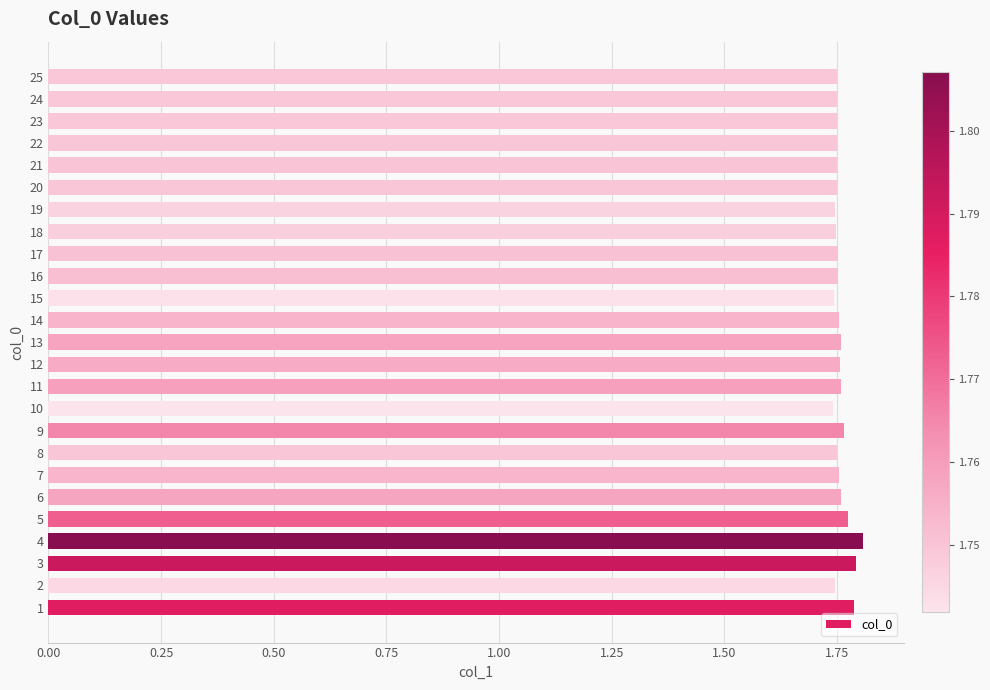

Does the chart contain stacked bars?

No